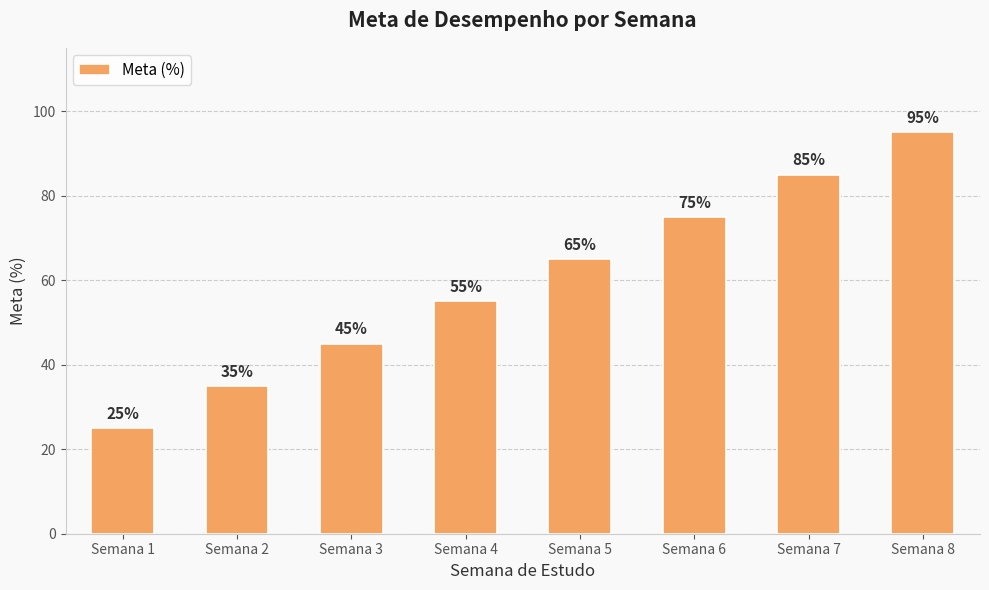

What is the difference between the values at Semana 5 and Semana 3?

20